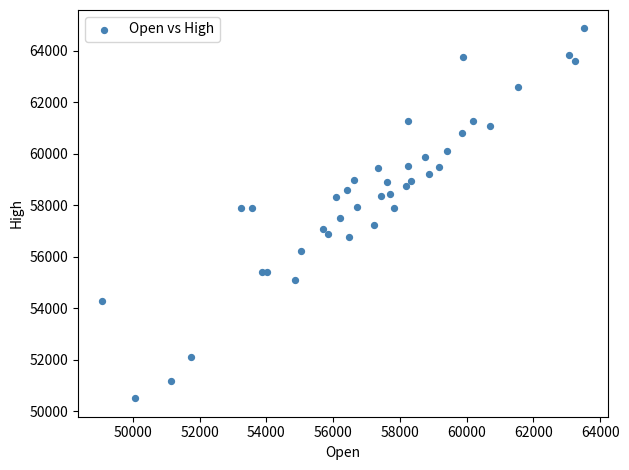

What is the range of Y values (max minus min)?

14357.1